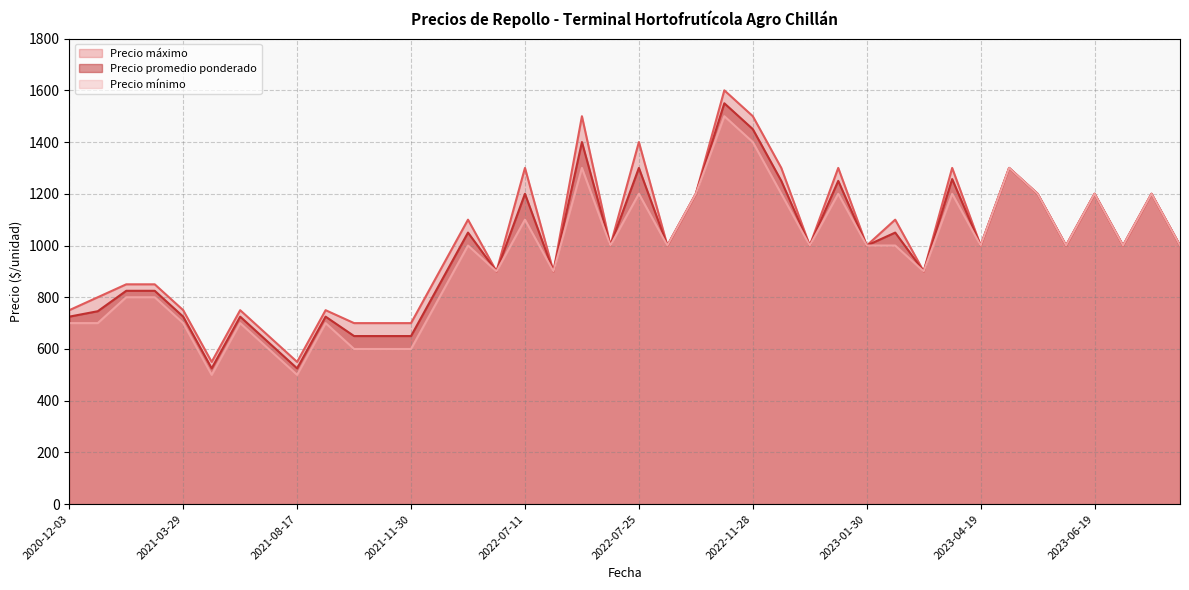

True or false: Precio mínimo has a value of 681 at 2023-01-13.

False